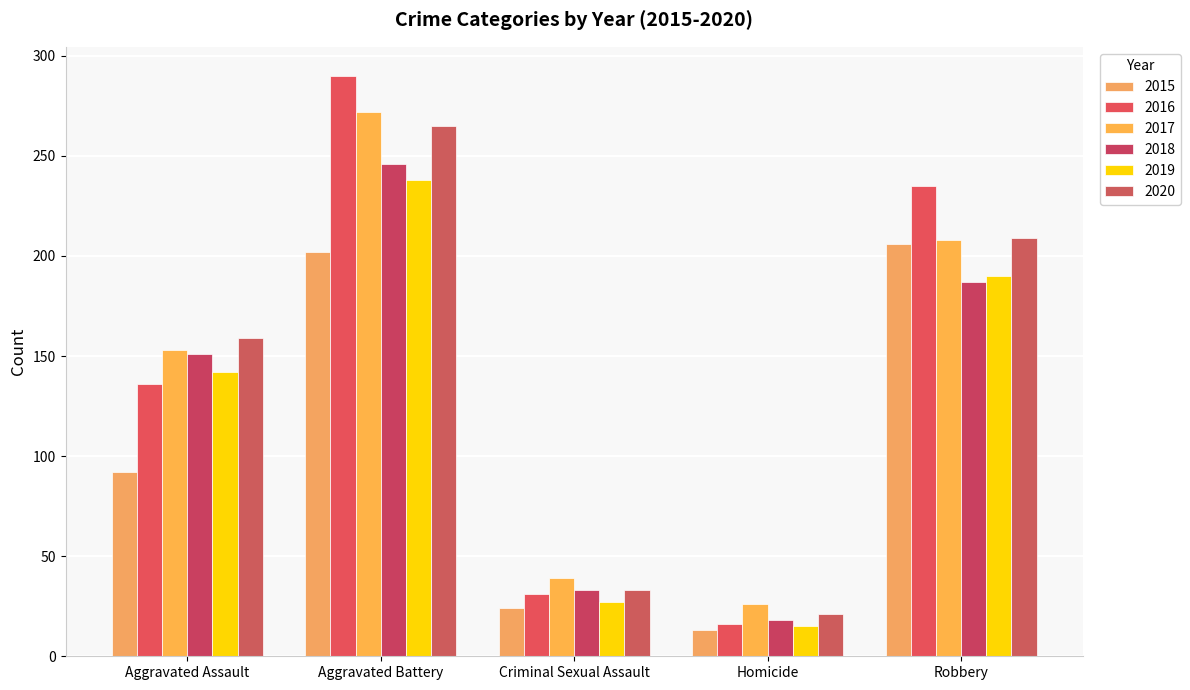

Which series has the widest spread of values?

2016